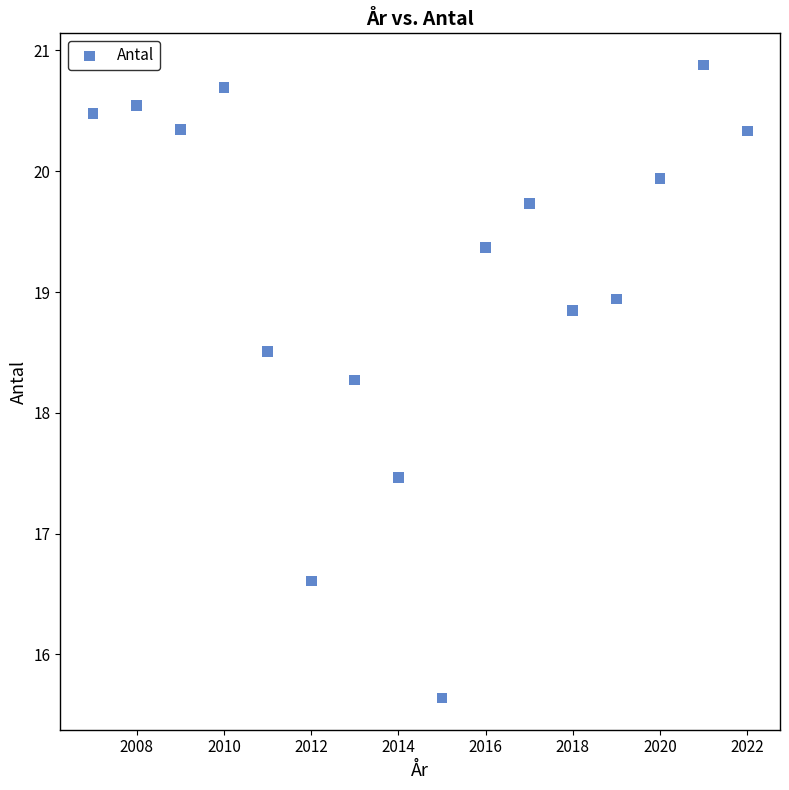

What Y value in the scatter plot is closest to 18?

18.3